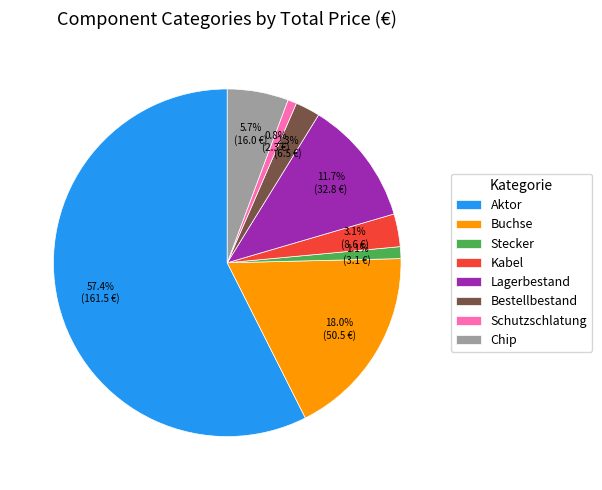

How many slices are in this pie chart?

8